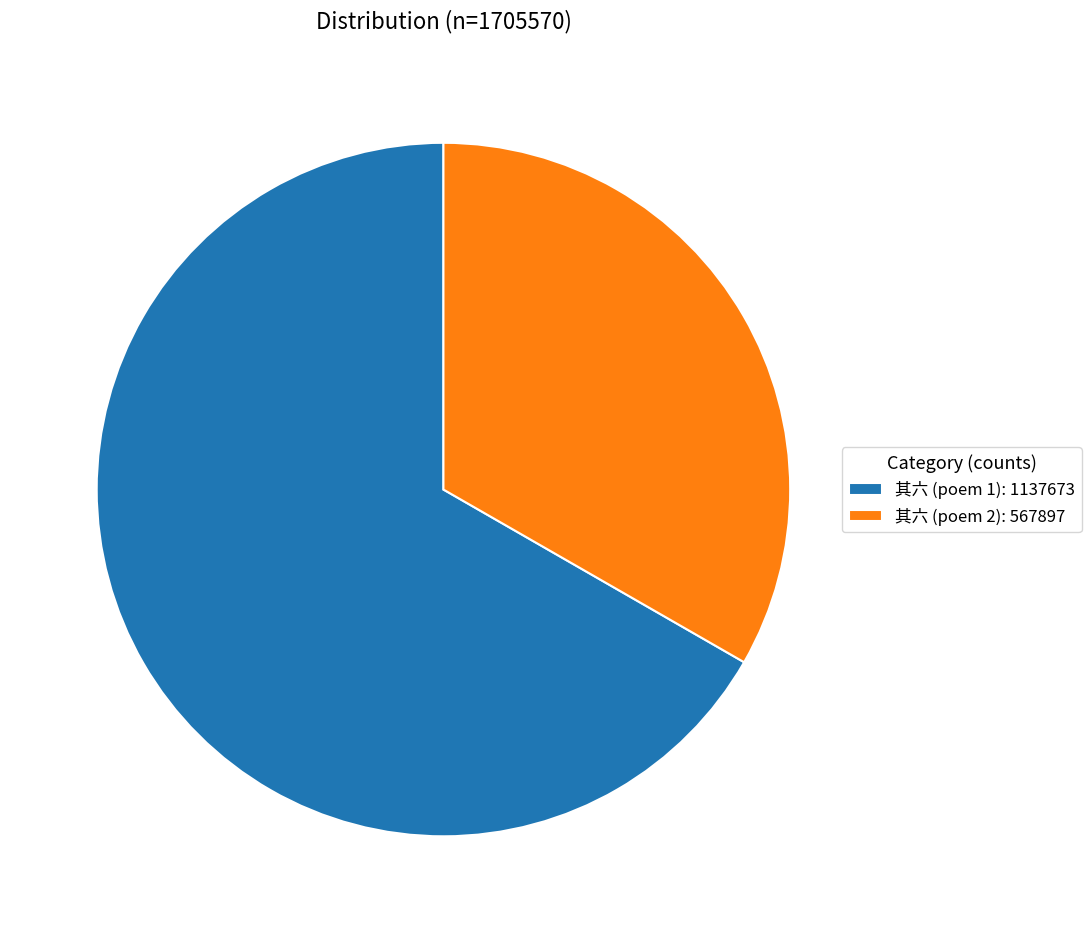

The 其六 (poem 1): 1137673 slice represents 75% of the pie. True or false?

False